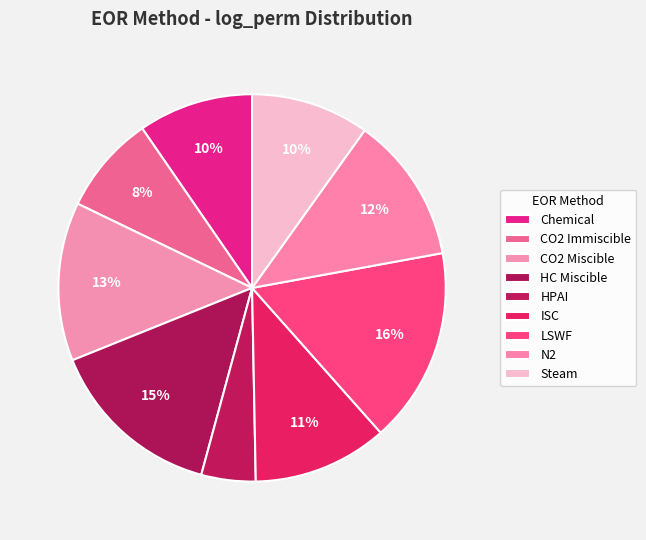

Which category has the smallest portion of the pie?

HPAI